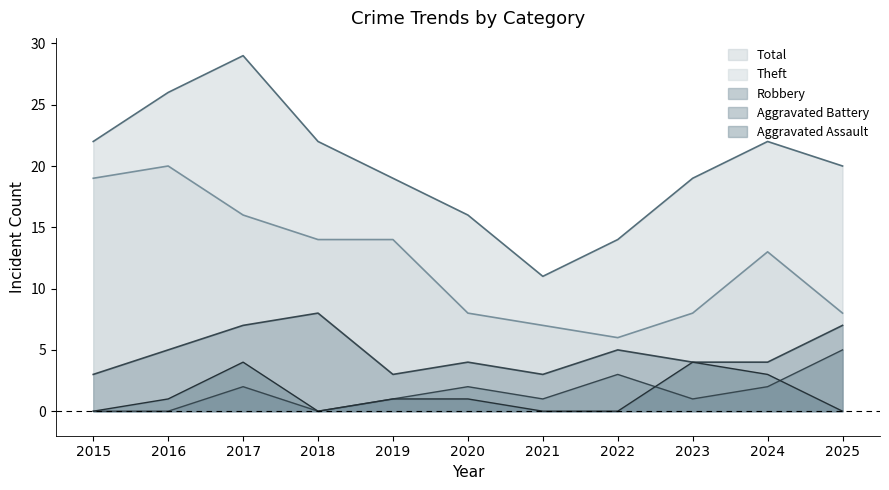

List the labels in order of Total value, largest first.

2017, 2016, 2015, 2018, 2024, 2025, 2019, 2023, 2020, 2022, 2021